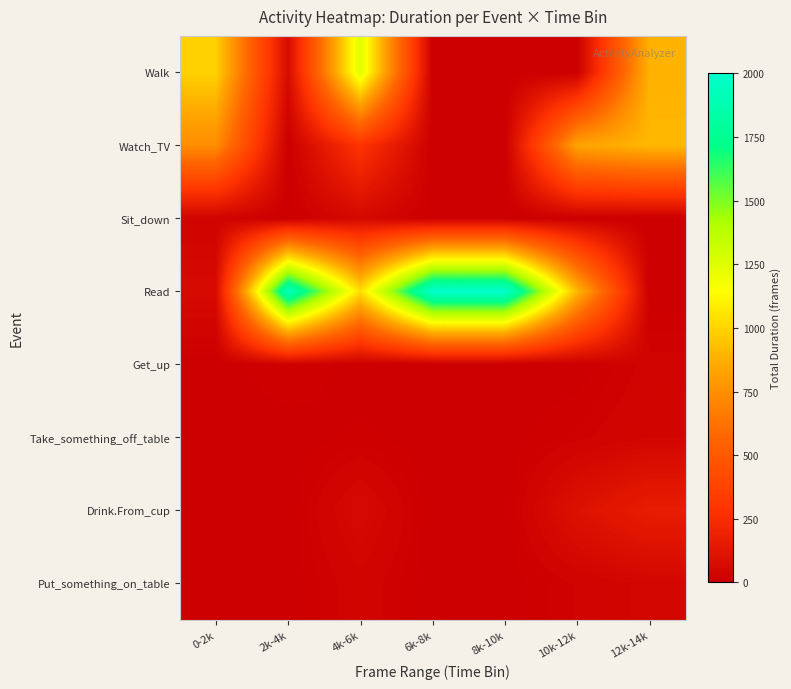

What is the spread (max minus min) of values at 12k-14k?

907